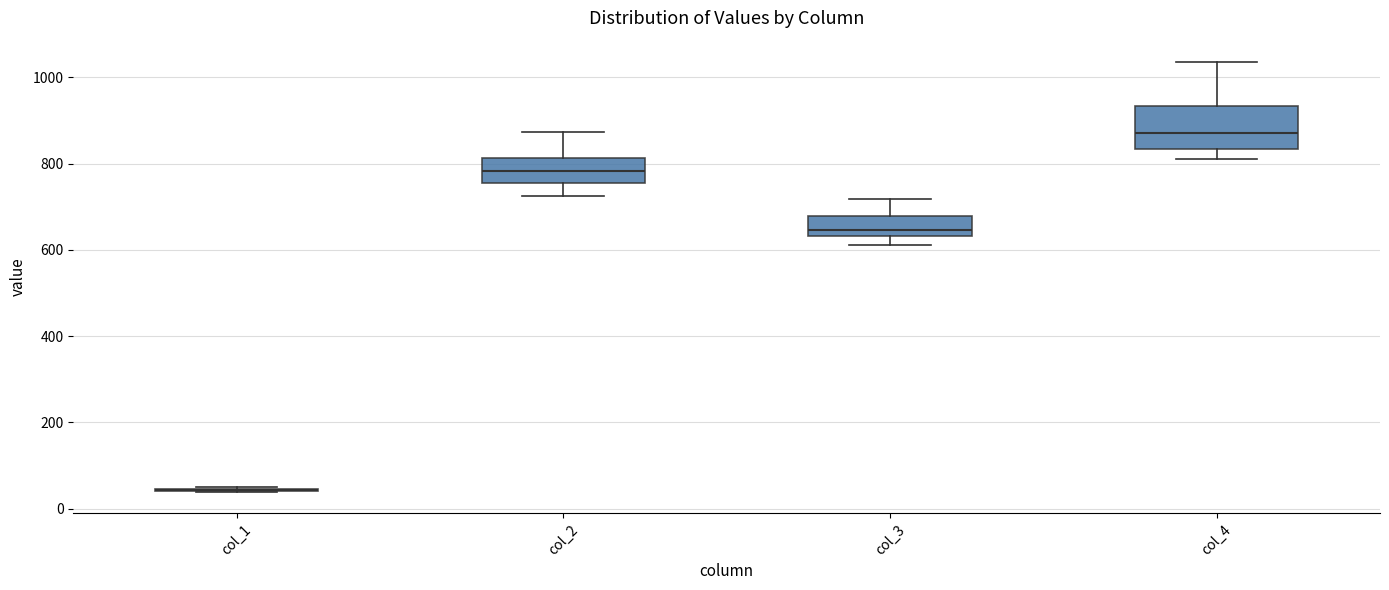

Comparing the boxes themselves (not the whiskers), which one is the tallest?

col_4